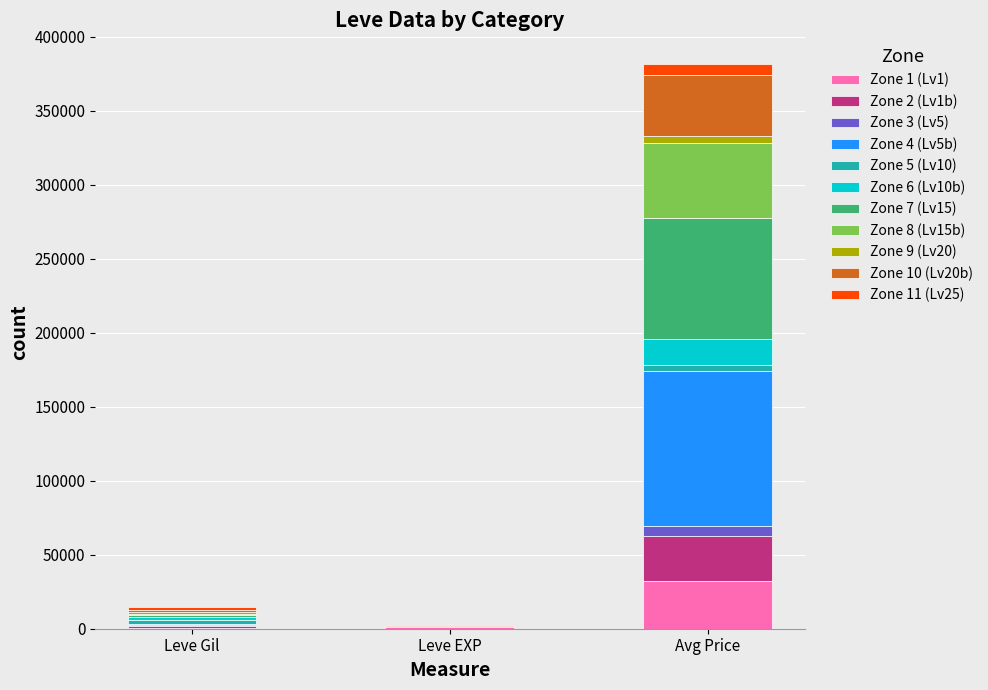

At which category is the sum across all series the highest?

Avg Price